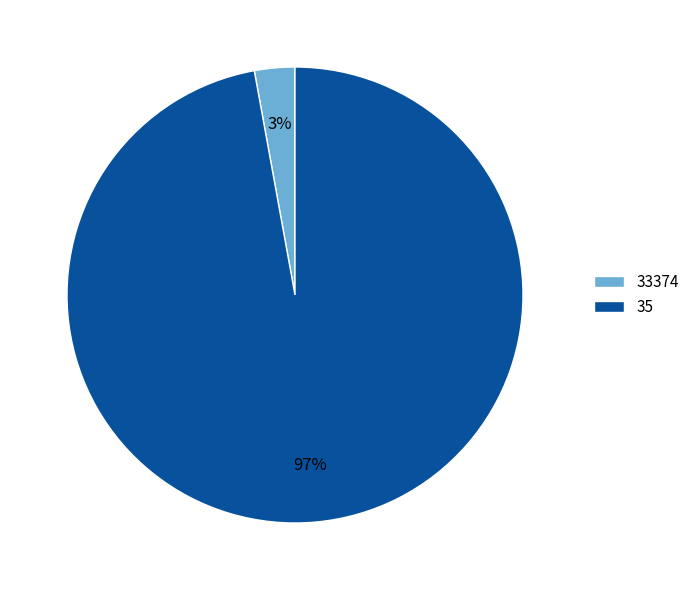

Between 35 and 33374, which is larger?

35